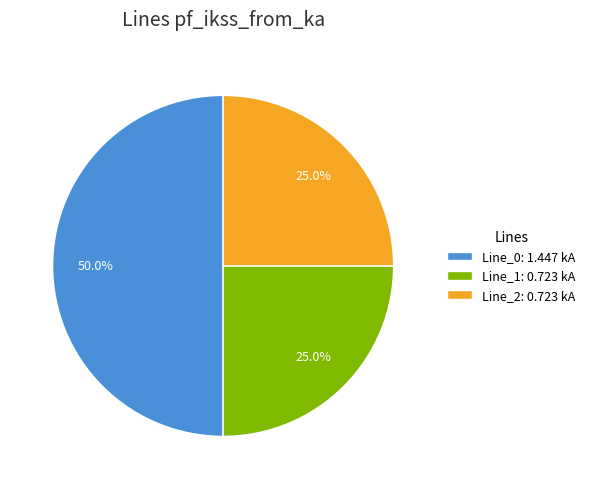

To the nearest percent, what portion does Line_2 represent?

25%